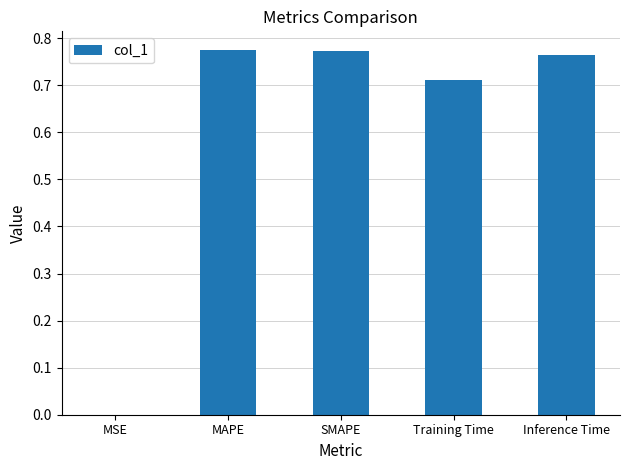

The chart shows a value of 0.0 at MSE. True or false?

True